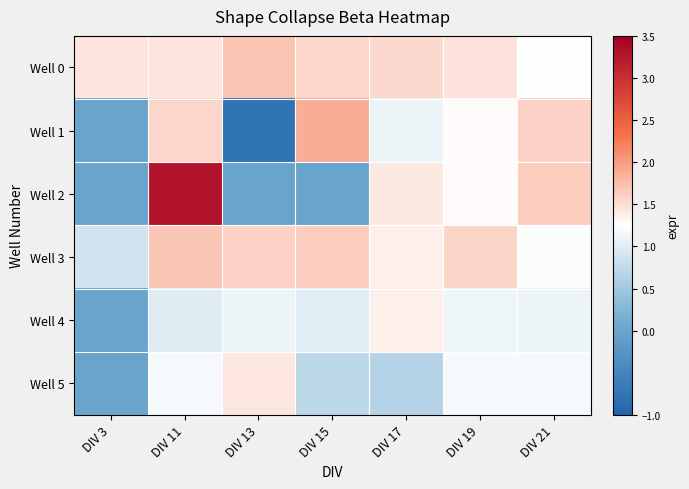

At which category is the sum across all series the highest?

DIV 11